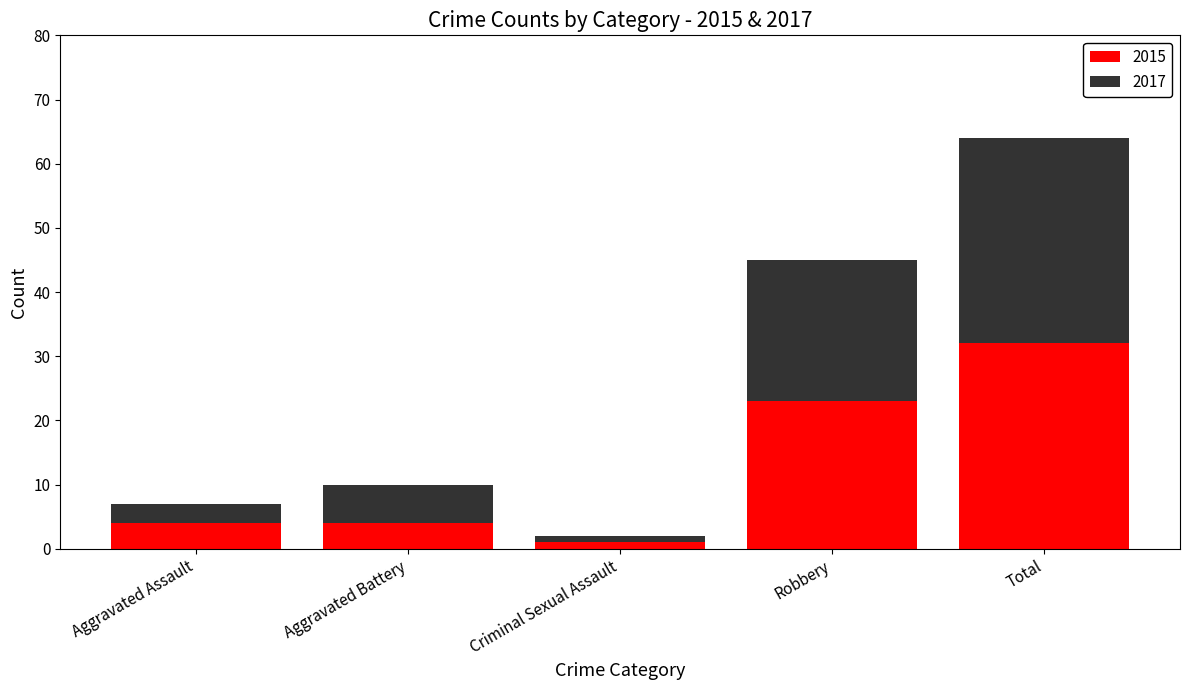

At which label does 2015 reach its peak?

Total